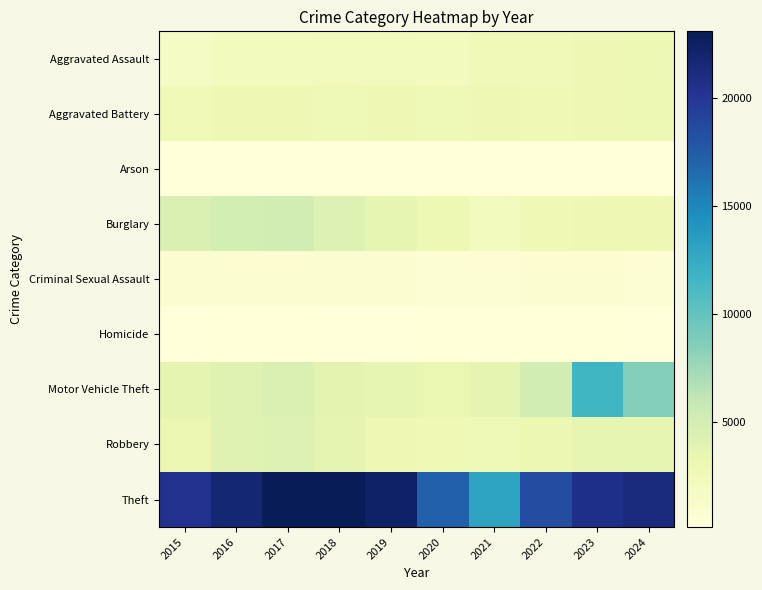

Reading left to right, transcribe all the data shown in this chart.

Aggravated Assault: 2015=1628	2016=2064	2017=2170	2018=2227	2019=2216	2020=2110	2021=2525	2022=2516	2023=2777	2024=2961
Aggravated Battery: 2015=2471	2016=2813	2017=2790	2018=2620	2019=2738	2020=2606	2021=2785	2022=2635	2023=2865	2024=2901
Arson: 2015=156	2016=200	2017=180	2018=118	2019=130	2020=143	2021=193	2022=146	2023=187	2024=186
Burglary: 2015=4364	2016=4931	2017=5022	2018=4186	2019=3491	2020=2907	2021=2047	2022=2696	2023=2857	2024=2835
Criminal Sexual Assault: 2015=681	2016=725	2017=793	2018=752	2019=750	2020=616	2021=639	2022=693	2023=688	2024=594
Homicide: 2015=158	2016=243	2017=239	2018=199	2019=179	2020=210	2021=250	2022=242	2023=225	2024=188
Motor Vehicle Theft: 2015=3645	2016=4001	2017=4381	2018=3773	2019=3477	2020=3206	2021=3554	2022=4977	2023=11575	2024=8471
Robbery: 2015=3114	2016=4058	2017=4224	2018=3593	2019=2748	2020=2708	2021=2582	2022=3022	2023=3517	2024=3507
Theft: 2015=20399	2016=21782	2017=23013	2018=23073	2019=22418	2020=17124	2021=13003	2022=18491	2023=20813	2024=21277